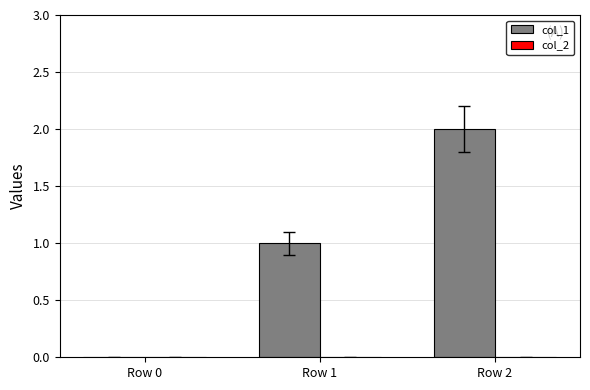

Between Row 2 and Row 1, which is larger?

Row 2